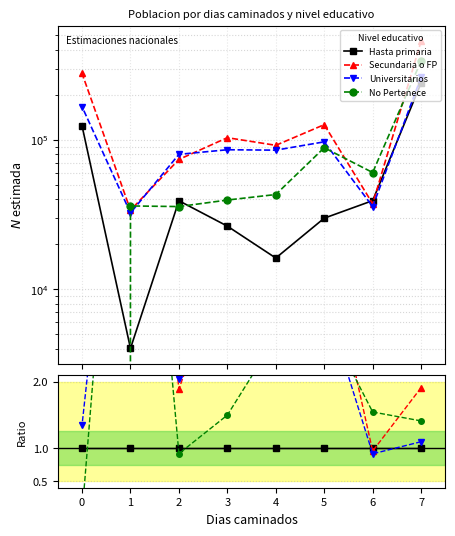

What are all the series names shown in the legend?

Hasta primaria, Secundaria o FP, Universitarios, No Pertenece